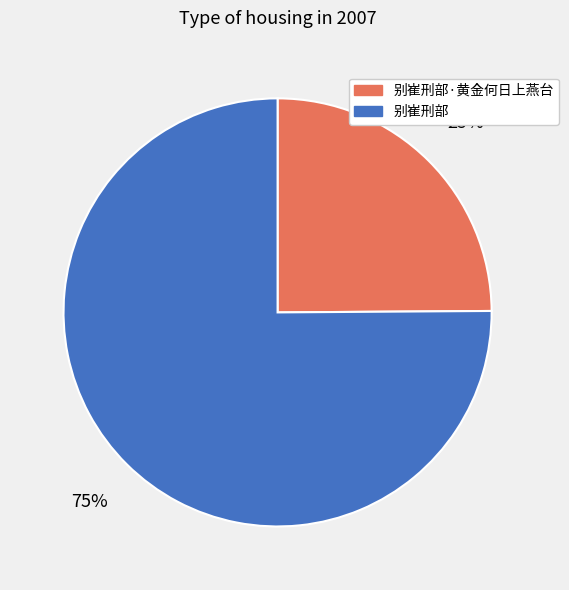

The 别崔刑部·黄金何日上燕台 slice represents 25% of the pie. True or false?

True